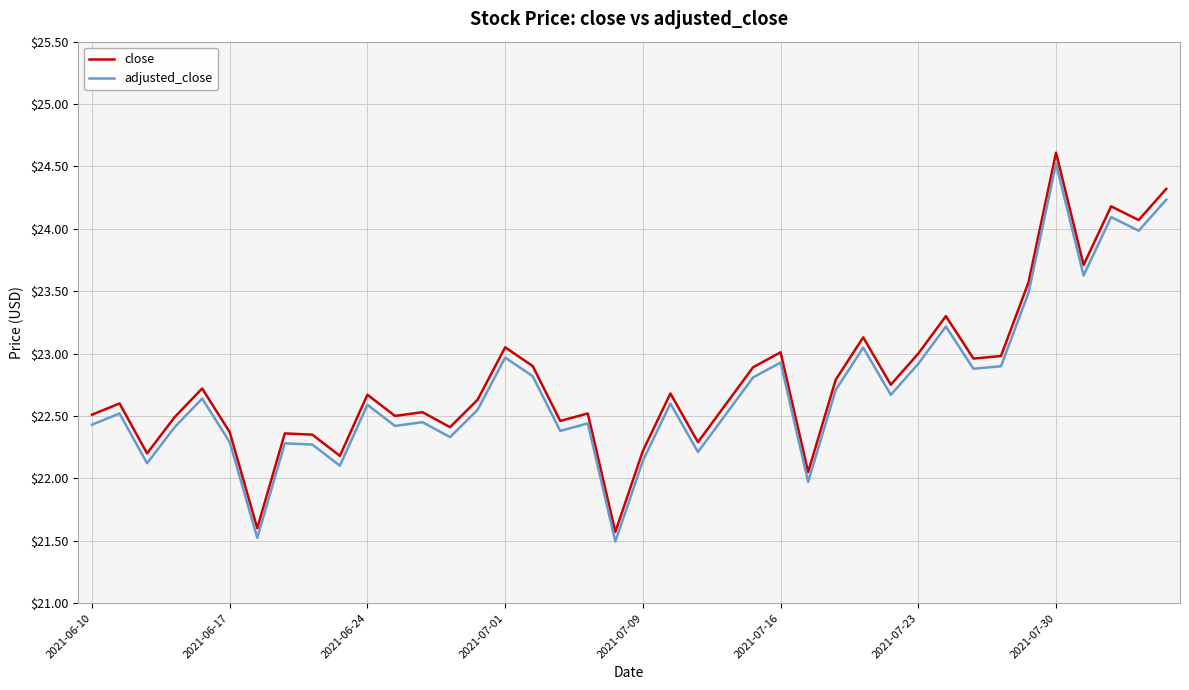

What is the difference between the maximum and minimum values in the adjusted_close series?

3.0